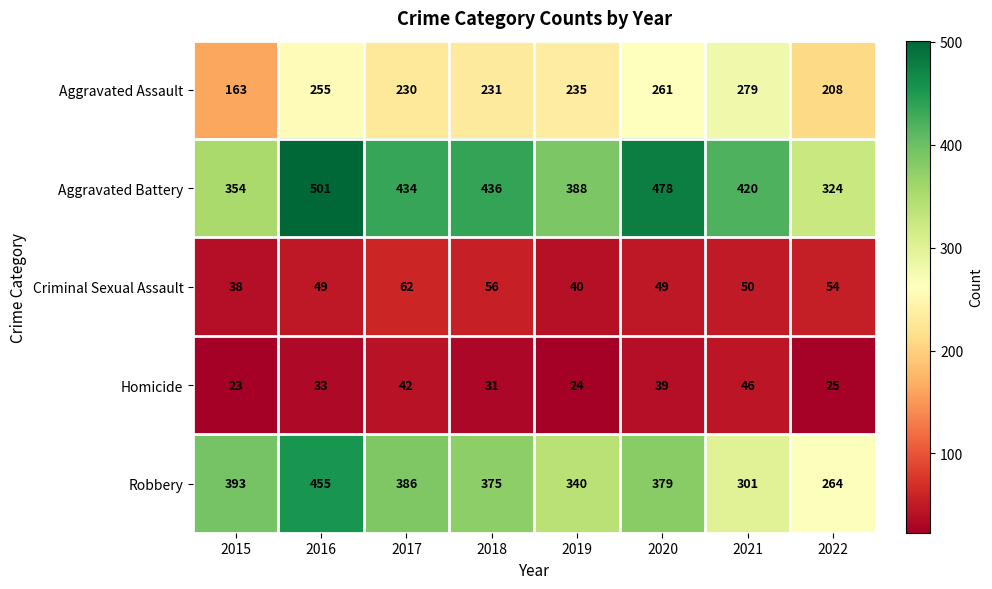

What is the highest value of the Homicide series?

46